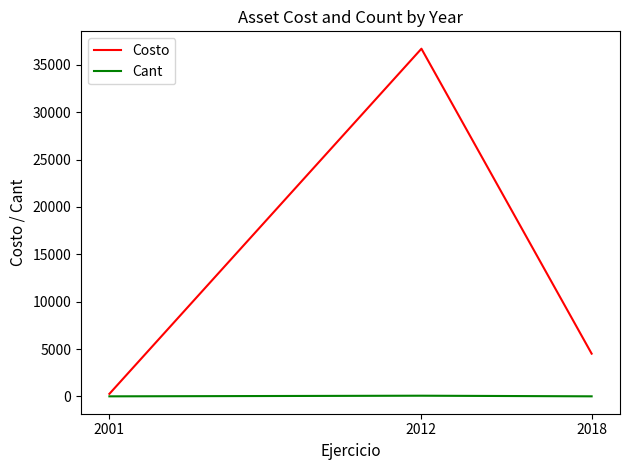

List the labels in order of Costo value, largest first.

2012, 2018, 2001